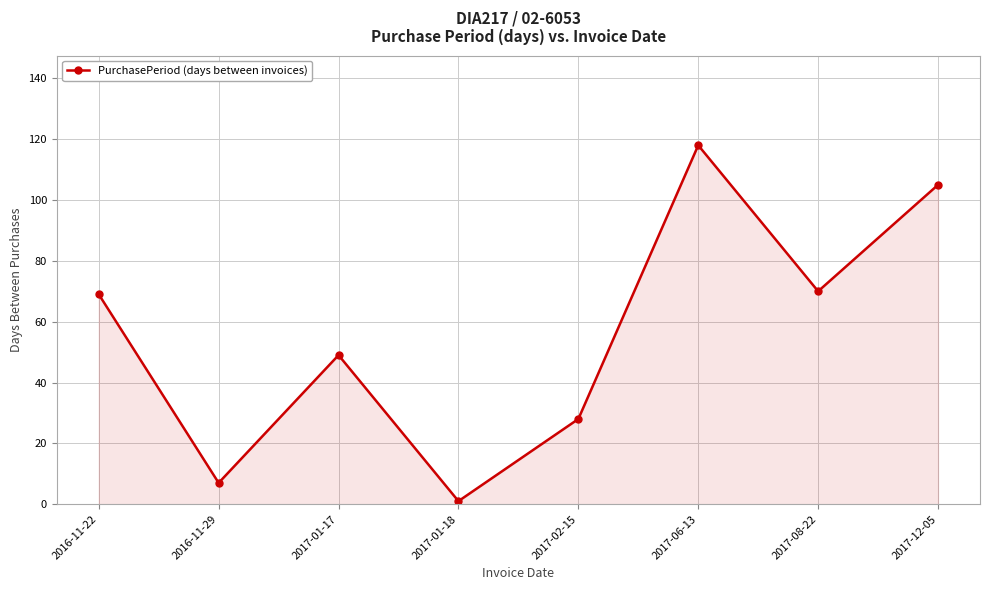

What is the average value?

56